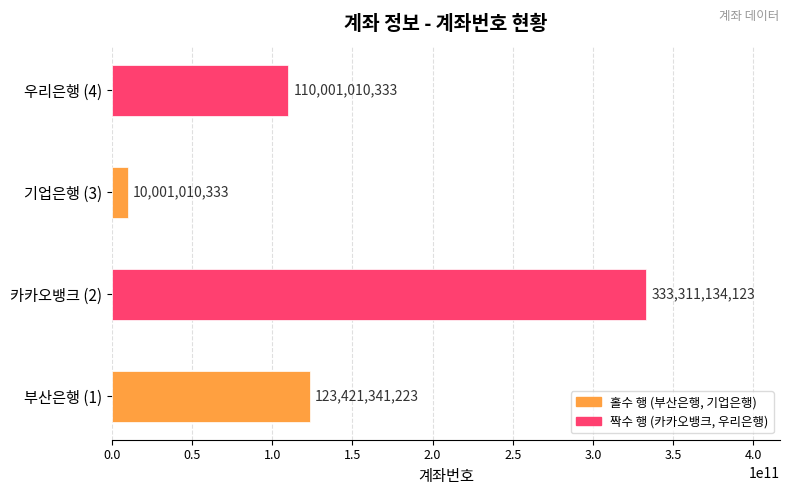

List the labels in order of value, largest first.

카카오뱅크 (2), 부산은행 (1), 우리은행 (4), 기업은행 (3)